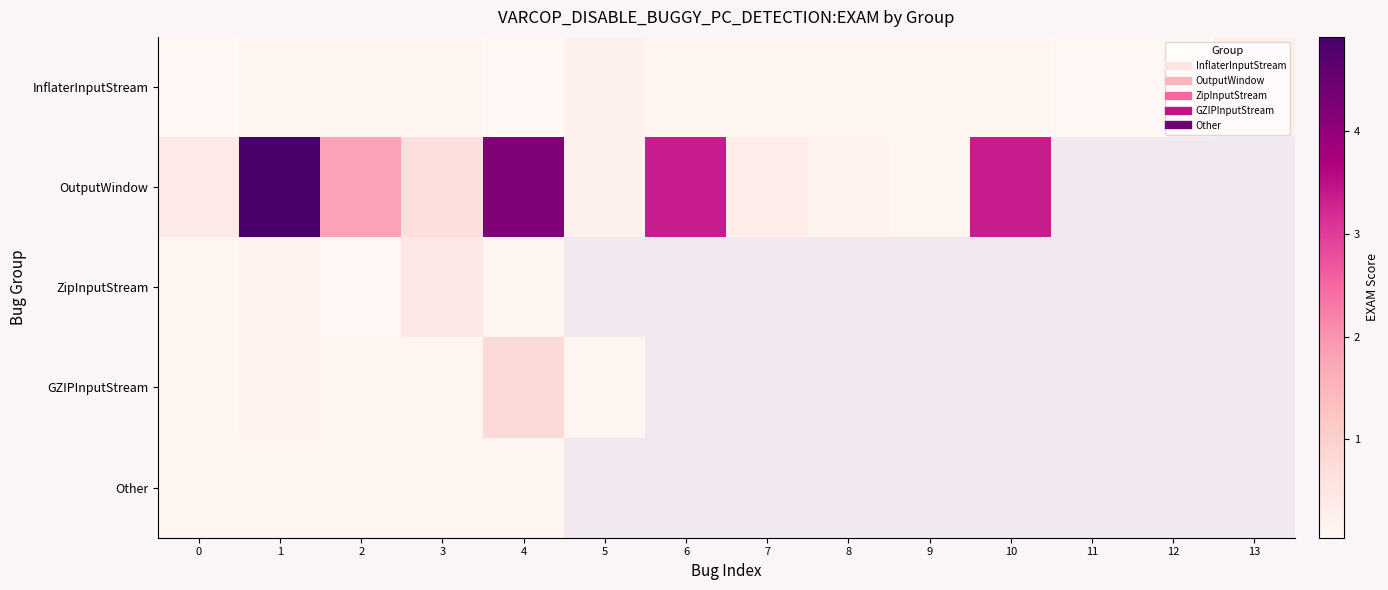

At how many categories does at least one series exceed 2?

4